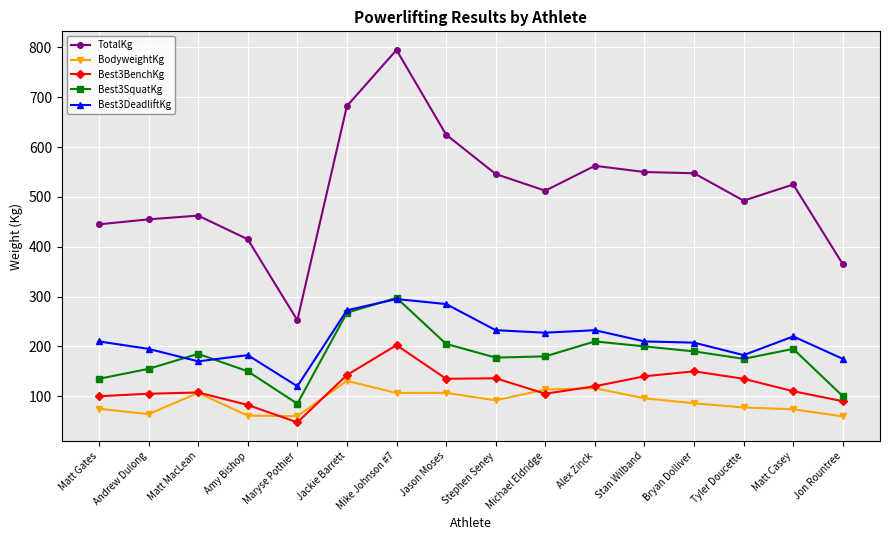

What is the difference between the maximum and second lowest values in the Best3DeadliftKg series?

125.0